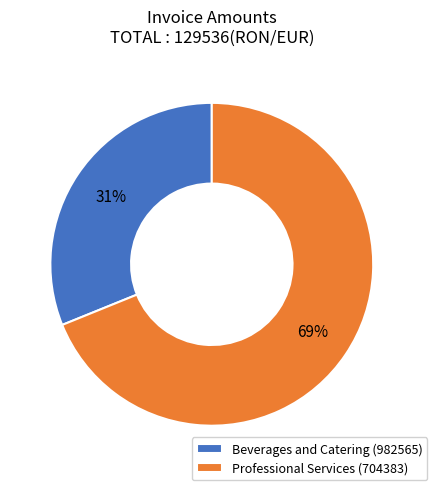

Is the sum of Beverages and Catering (982565) and Professional Services (704383) greater than half?

Yes